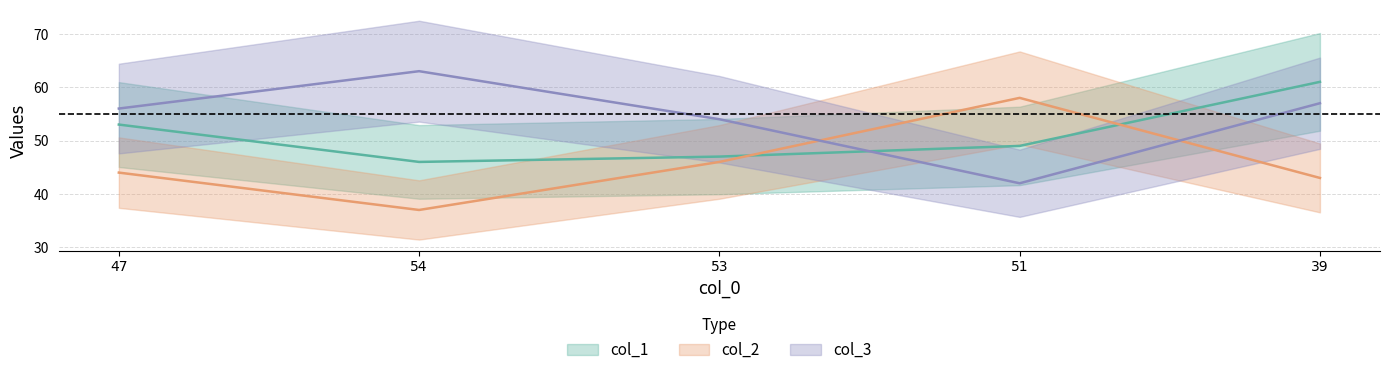

What are all the series names shown in the legend?

col_1, col_2, col_3